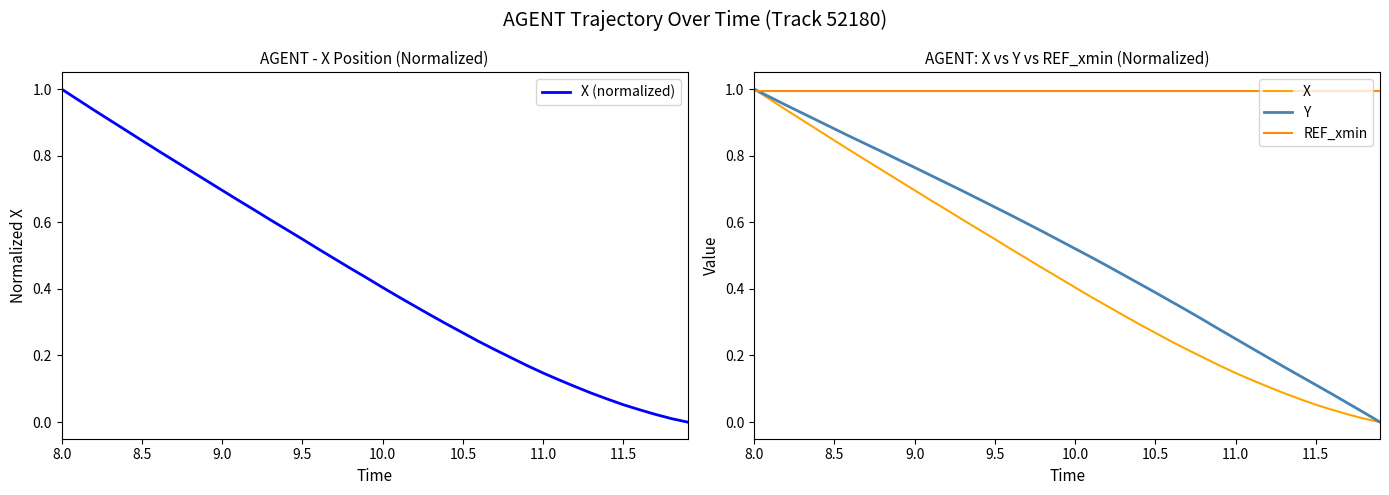

Which series has the widest spread of values?

X (normalized)